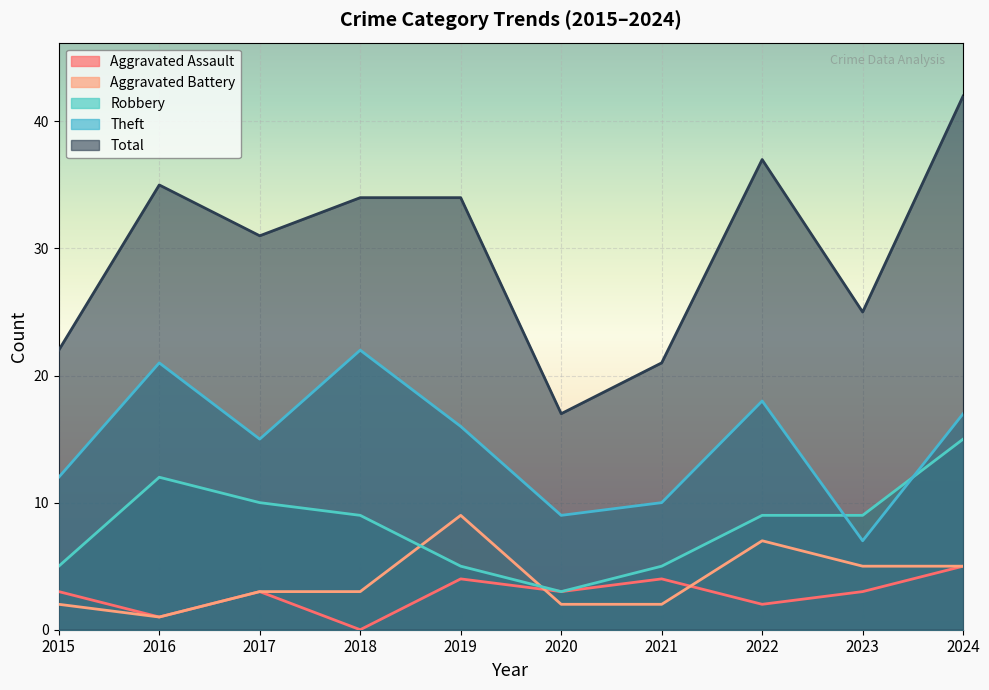

What is the value of the Total point at the 9th from the left?

25